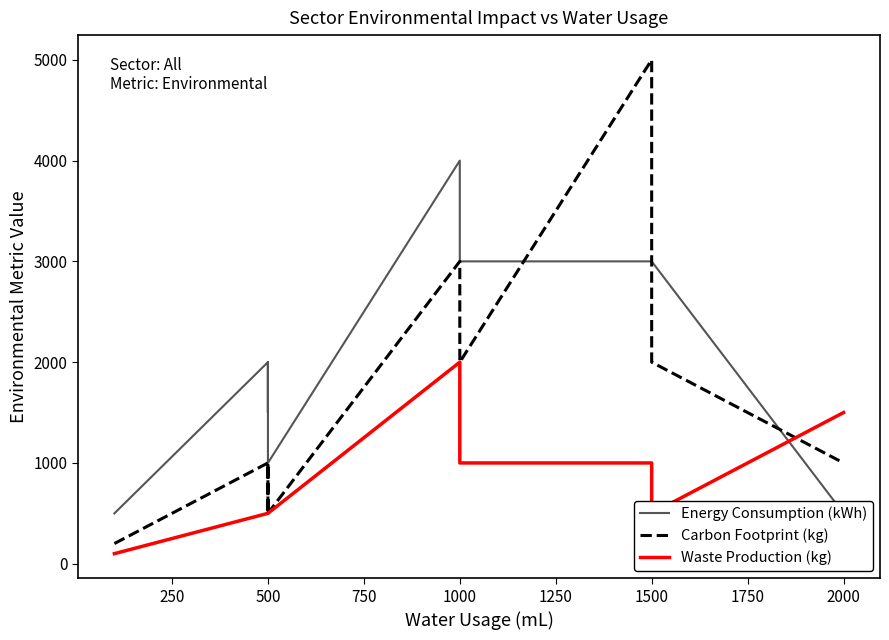

Rank the series by their average value, from highest to lowest.

Energy Consumption (kWh), Carbon Footprint (kg), Waste Production (kg)